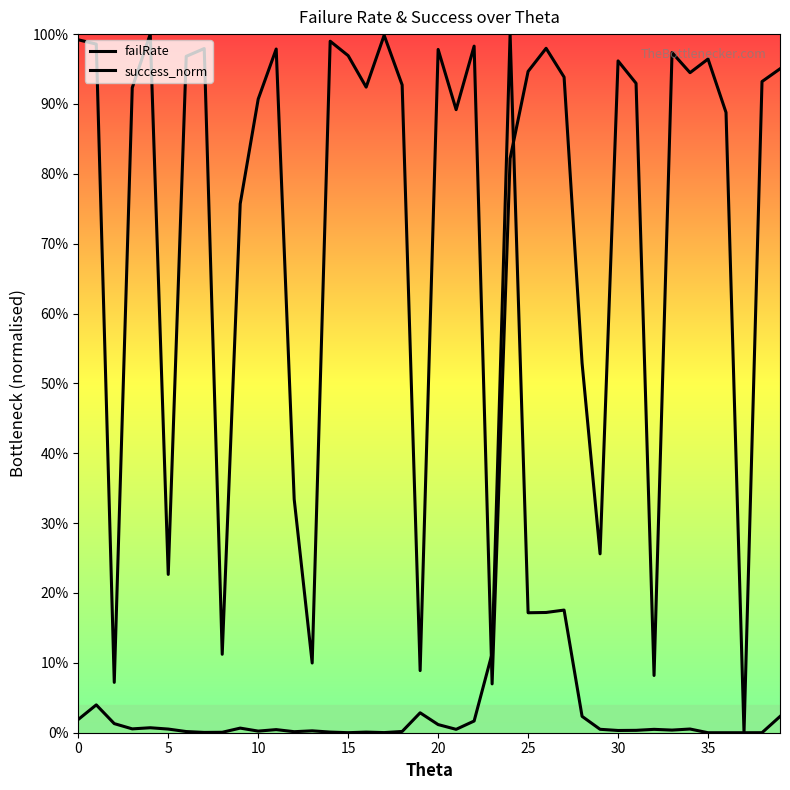

Does the chart display data point markers on the line(s)?

No